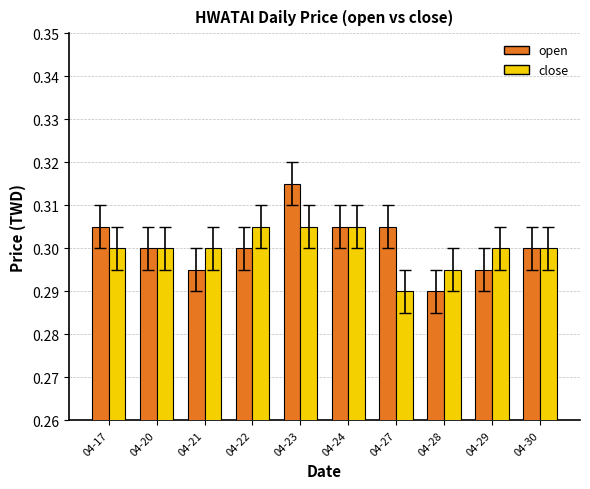

True or false: open has a value of 0.3 at 04-27.

True